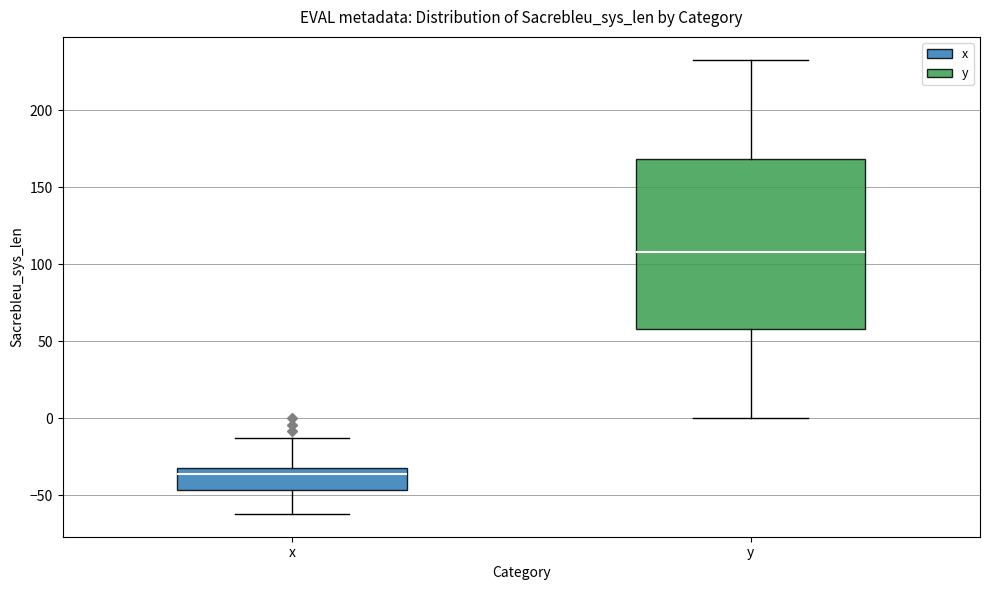

Which box is the tallest, from its lower edge to its upper edge?

y